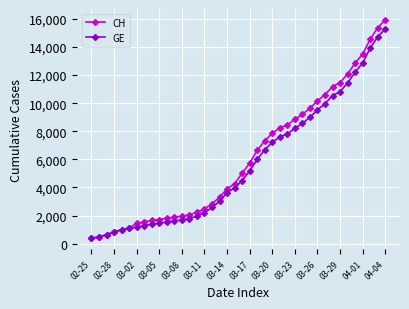

List the series in order of their overall mean, lowest first.

GE, CH